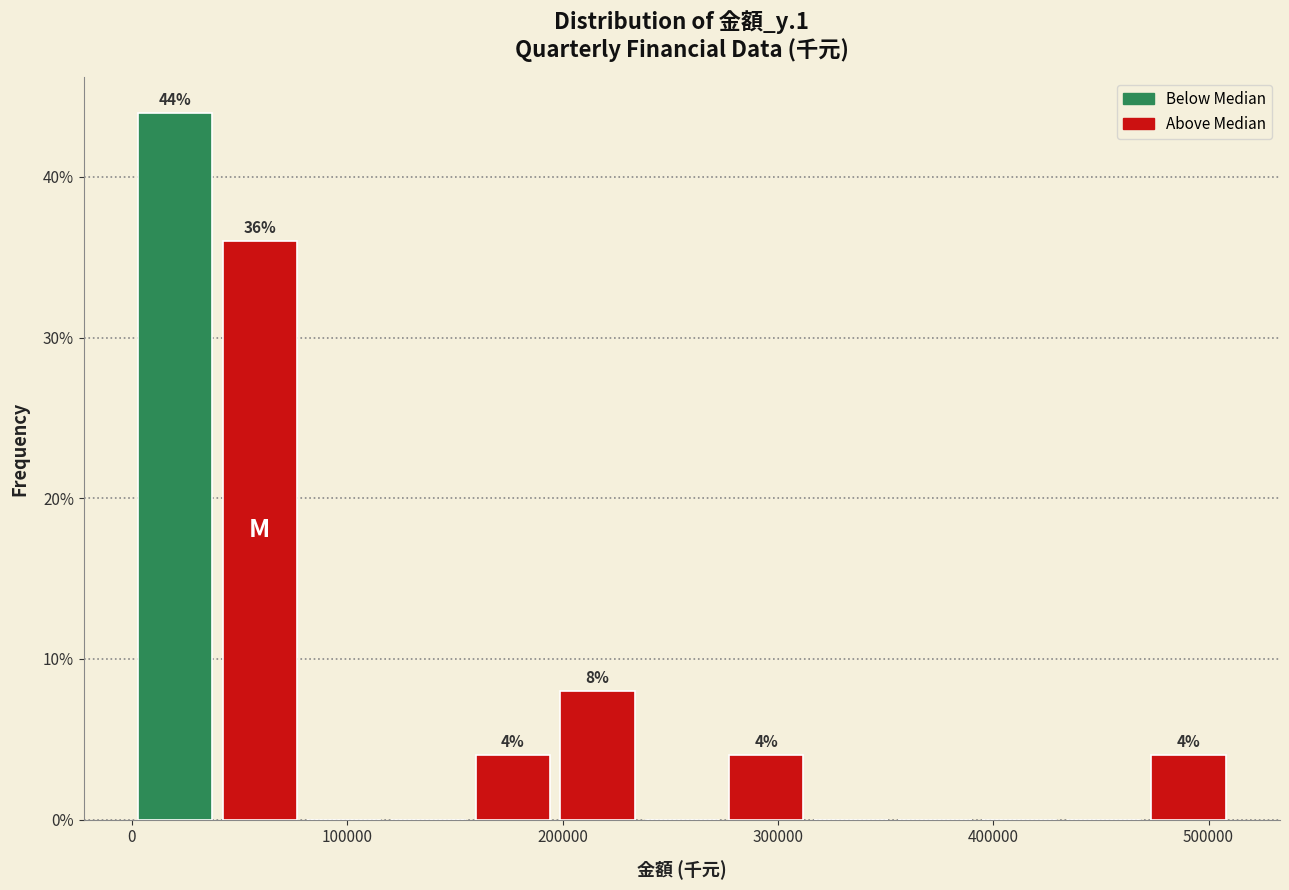

Read against the x-axis, roughly where is the centre of the tallest bar?

20000